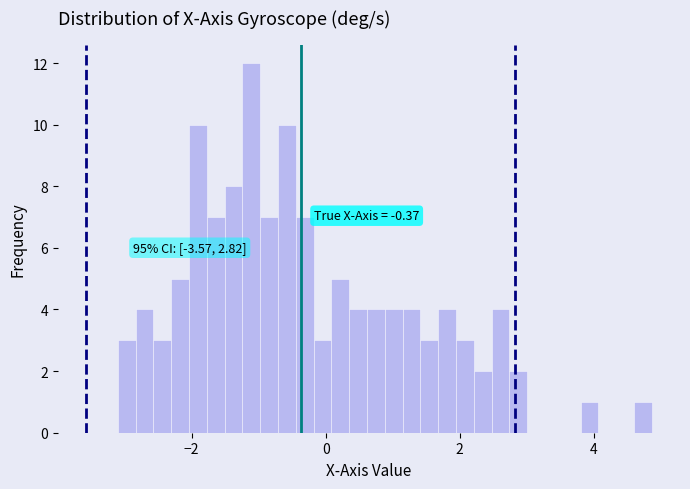

Around what value on the x-axis is the tallest bar? Give the approximate position of its centre, as read against the axis.

-1.2